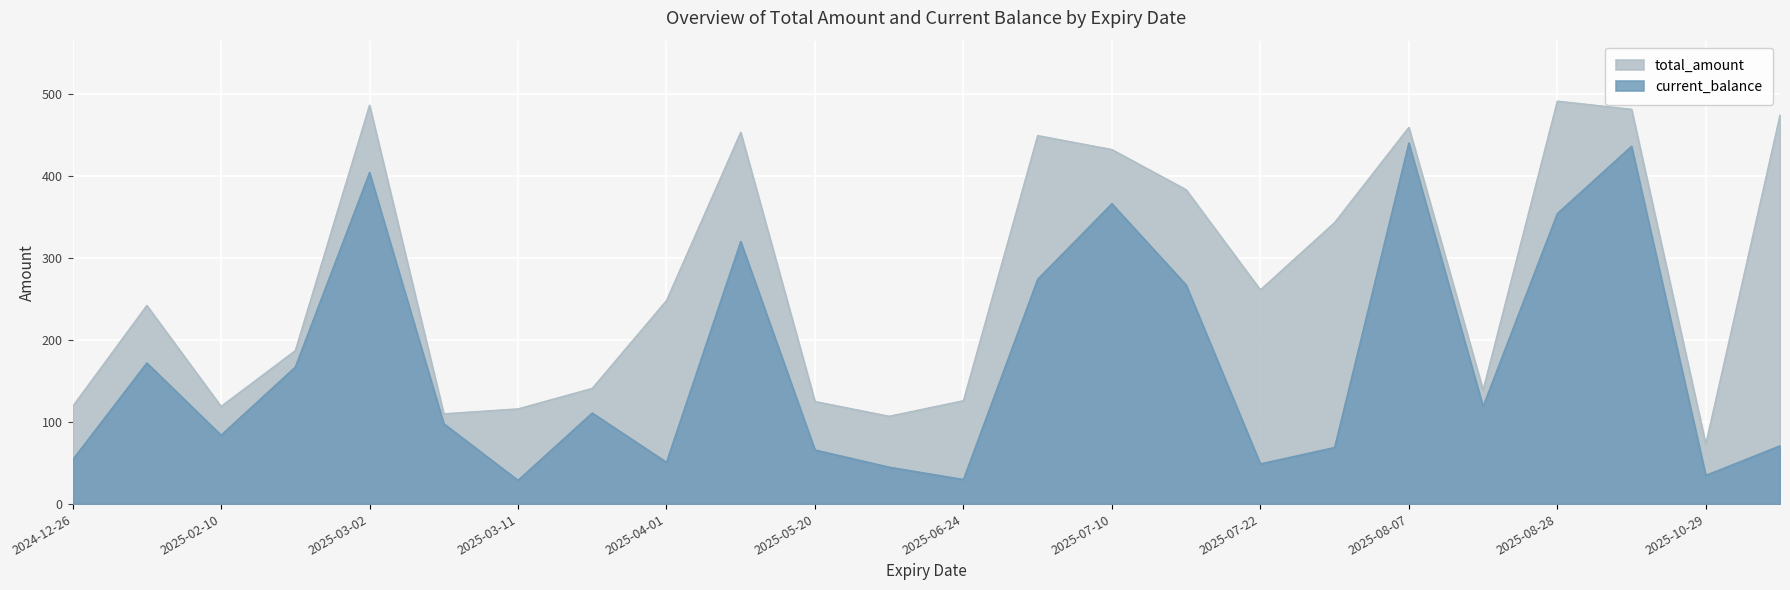

True or false: current_balance and total_amount intersect in this chart.

False